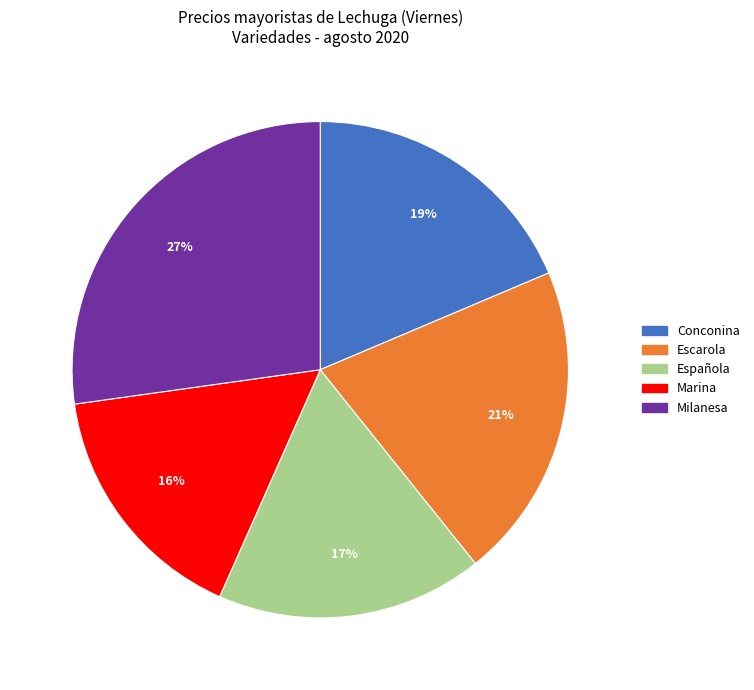

How many segments does this pie chart have?

5